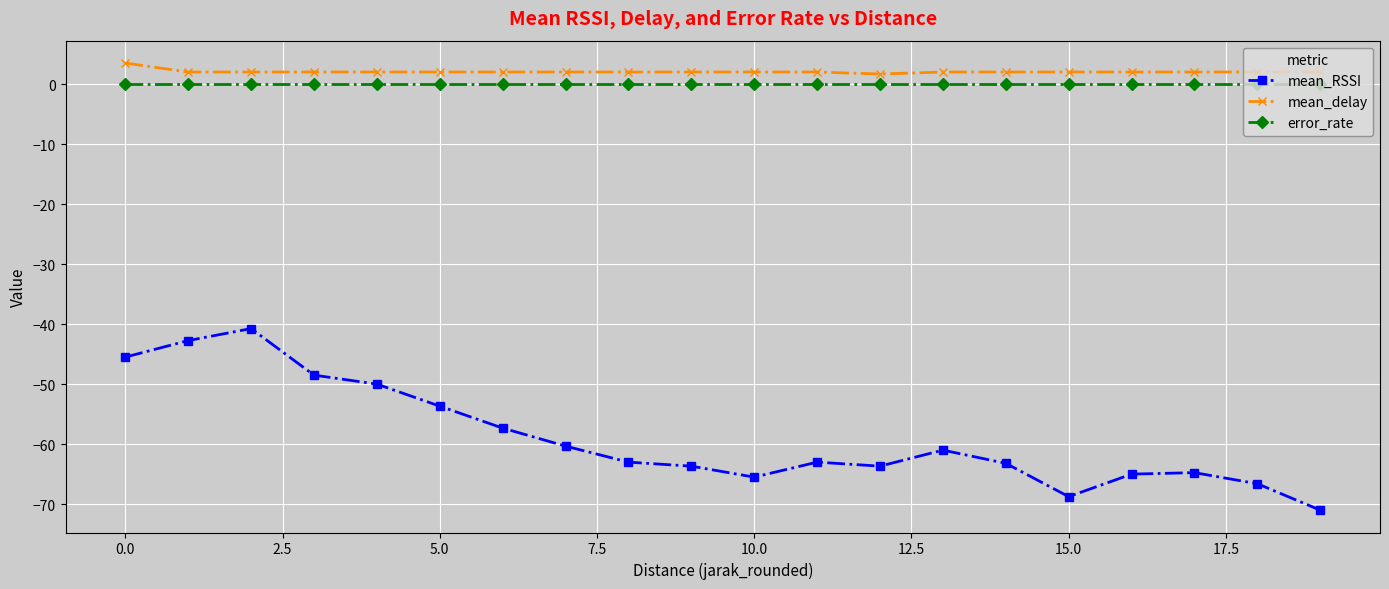

Is this an area chart (filled region under the line)?

No